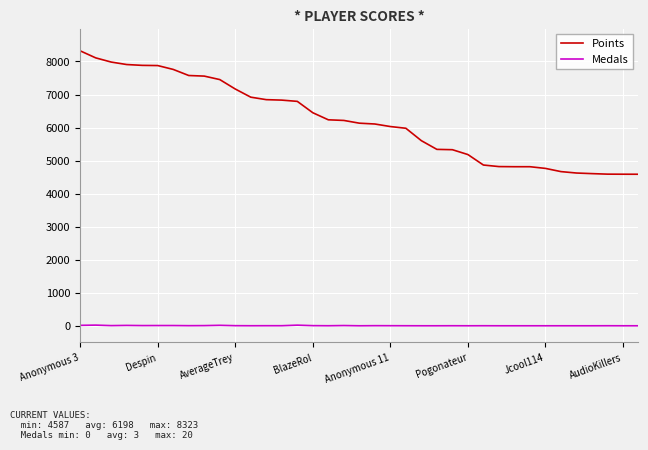

List the series in order of their peak value, lowest first.

Medals, Points